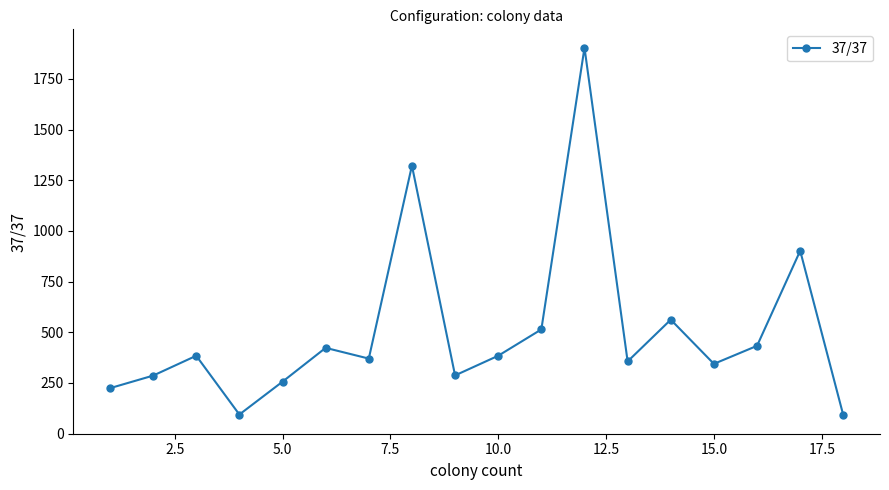

What is the value of the 8th point from the left?

1322